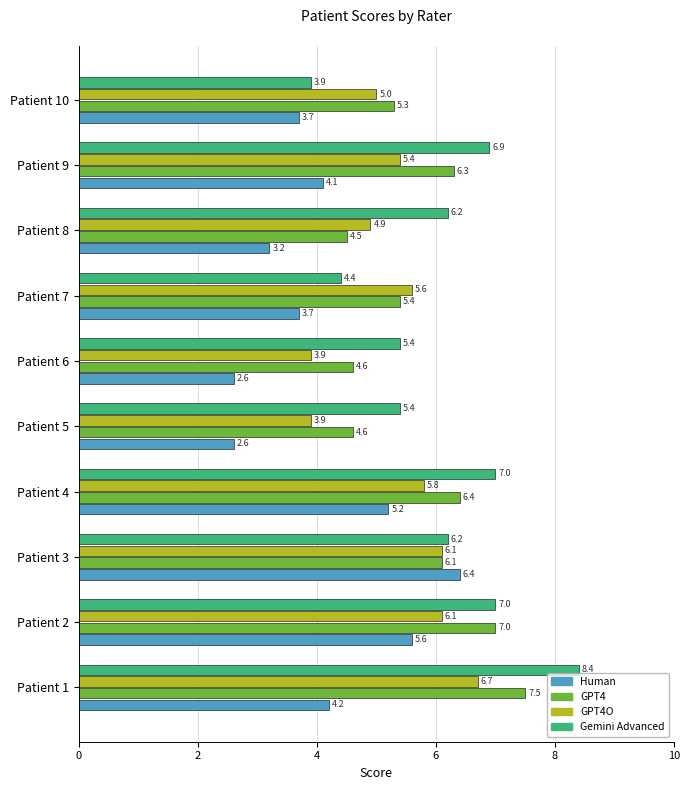

Which series has the largest total across all categories?

Gemini Advanced